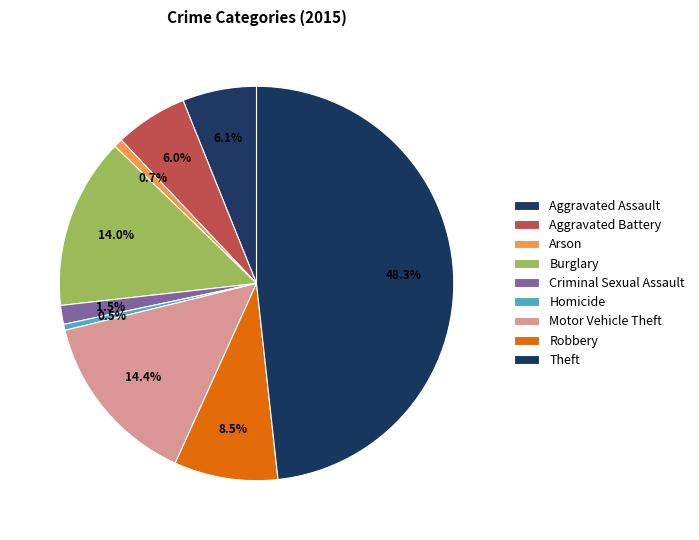

What percentage is NOT represented by Aggravated Battery?

94.0%